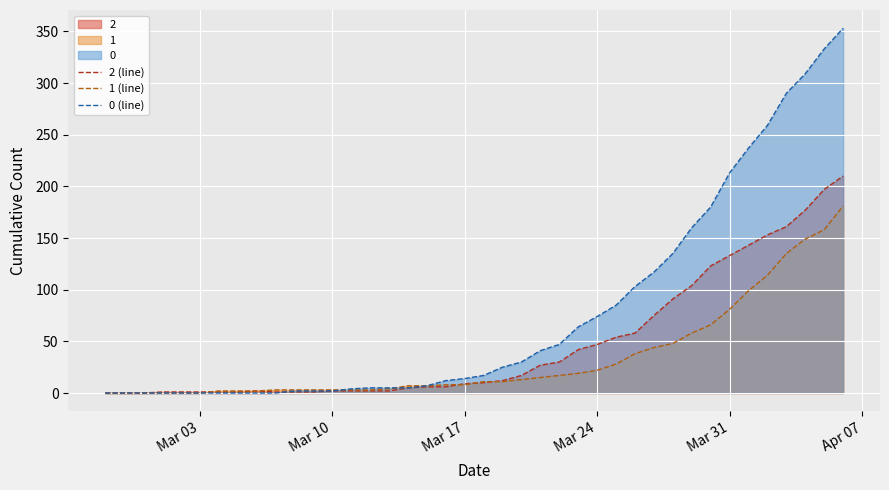

Reading left to right, transcribe all the data shown in this chart.

2 (line): 0	0	0	1	1	1	1	1	2	1	1	1	2	2	2	2	5	6	6	9	10	12	17	27	30	42	47	54	58	75	91	104	123	133	143	153	161	177	197	210
1 (line): 0	0	0	0	0	0	2	2	2	3	3	3	3	3	3	4	7	7	8	8	11	11	13	15	17	19	22	28	38	44	48	58	66	81	99	114	135	149	158	181
0 (line): 0	0	0	0	0	0	0	0	0	0	2	2	2	4	5	5	5	7	12	14	17	25	30	41	47	64	74	85	103	117	135	160	180	213	237	259	290	309	333	353